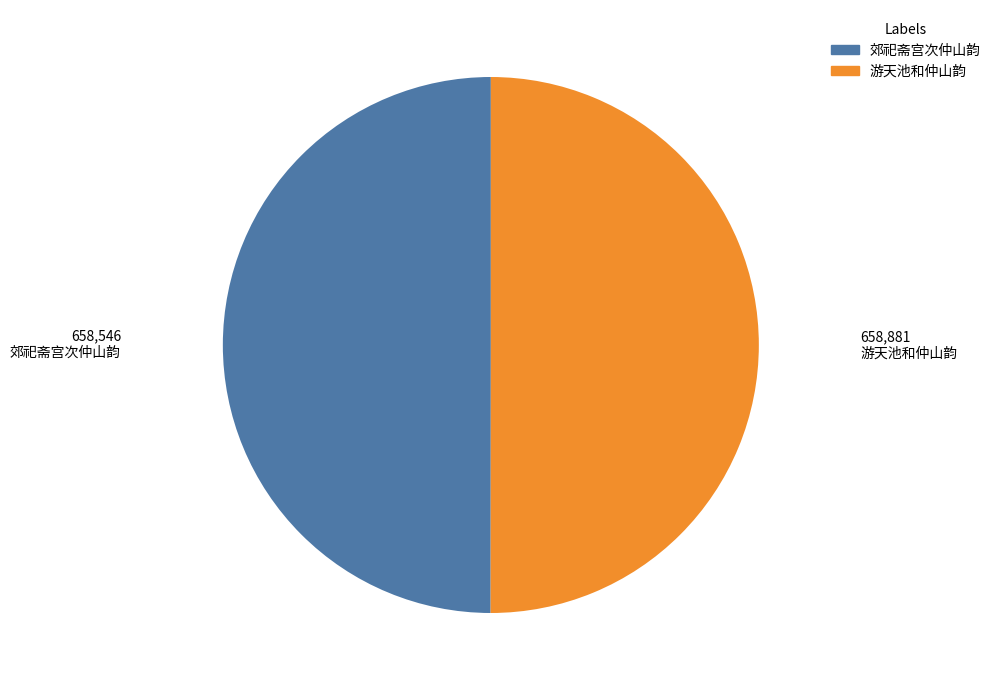

How many slices are in this pie chart?

2